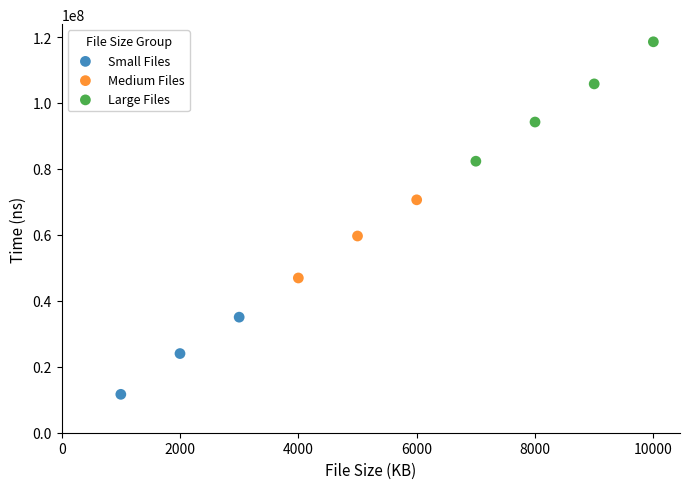

Which series contains the lowest Y value?

Small Files